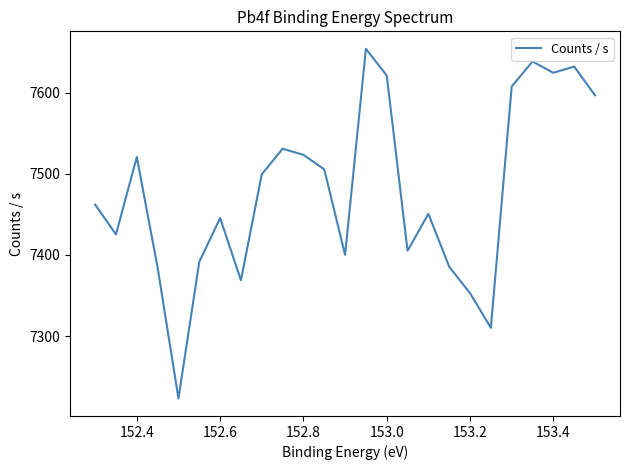

How many categories are shown in the chart?

25